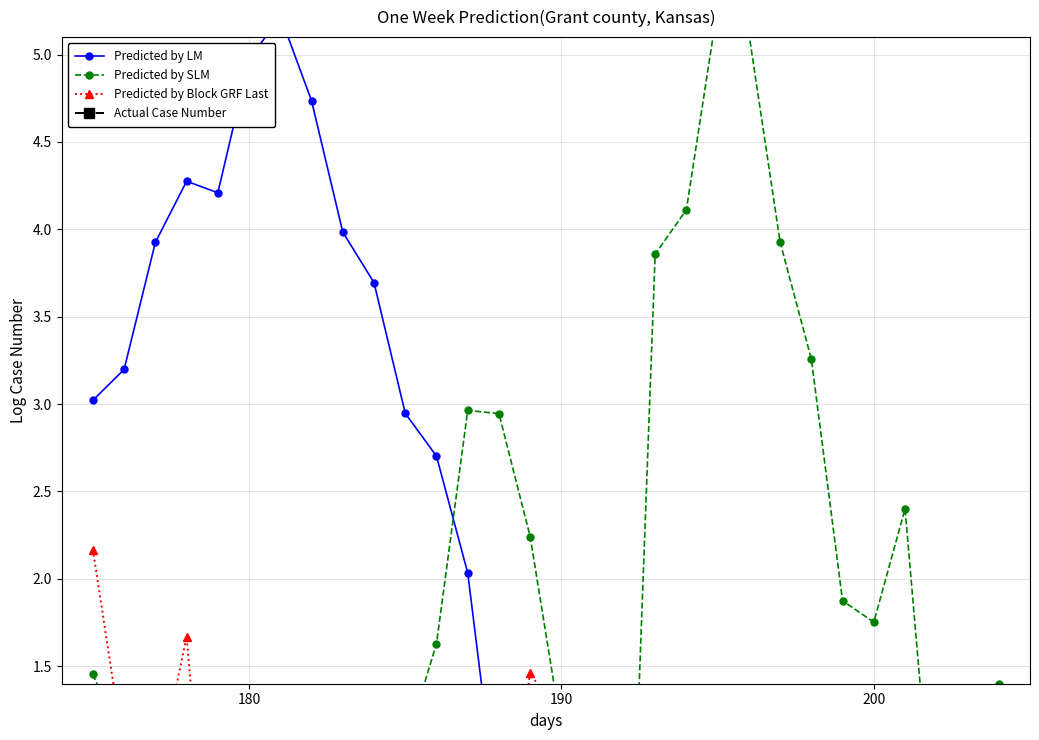

List the series in order of their peak value, lowest first.

Actual Case Number, Predicted by Block GRF Last, Predicted by LM, Predicted by SLM